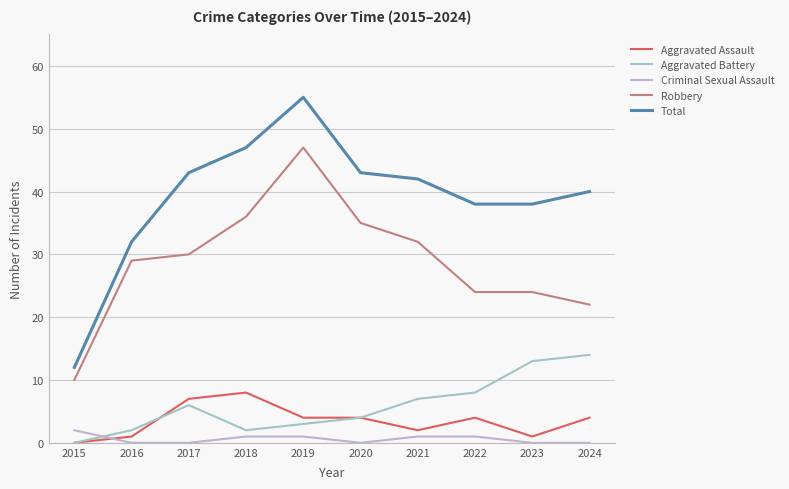

Is this an area chart (filled region under the line)?

No